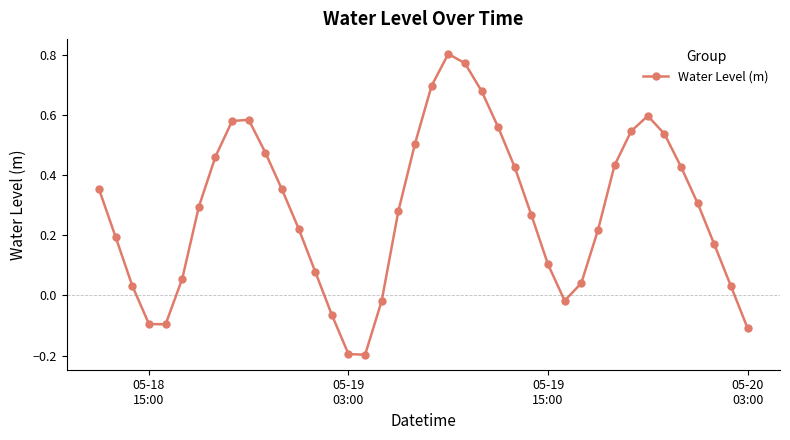

True or false: there are more than 0 points higher than both neighbors.

True